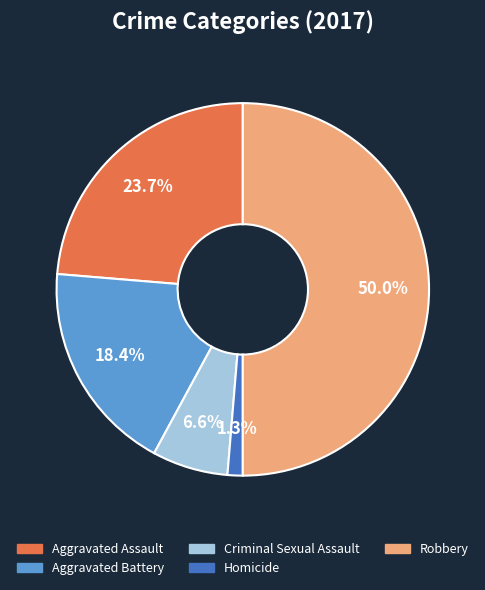

Rank the categories by value from lowest to highest.

Homicide, Criminal Sexual Assault, Aggravated Battery, Aggravated Assault, Robbery